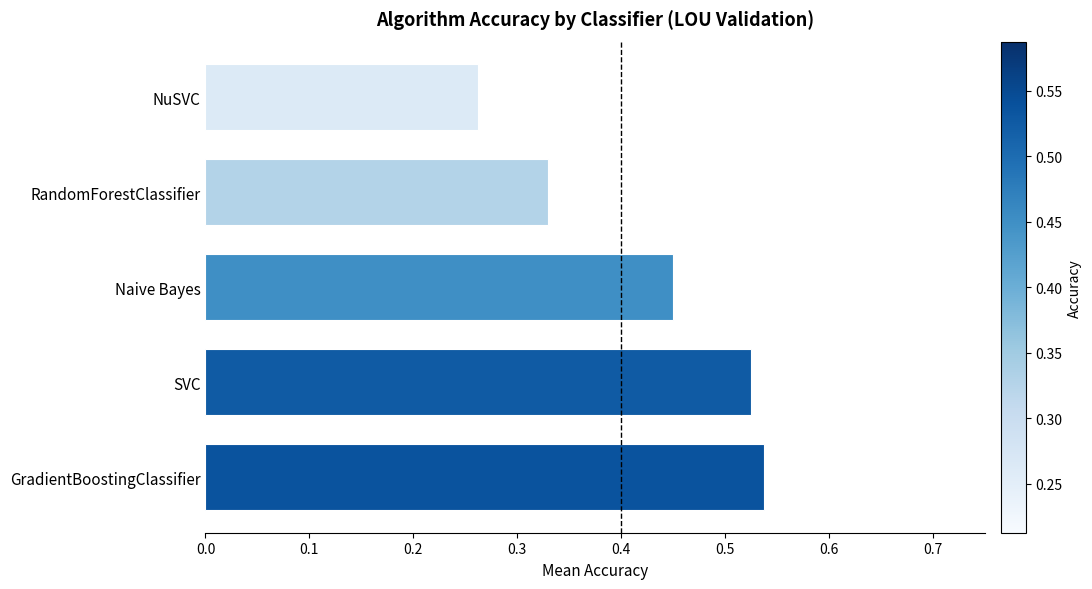

The value at GradientBoostingClassifier is 0.3. True or false?

False